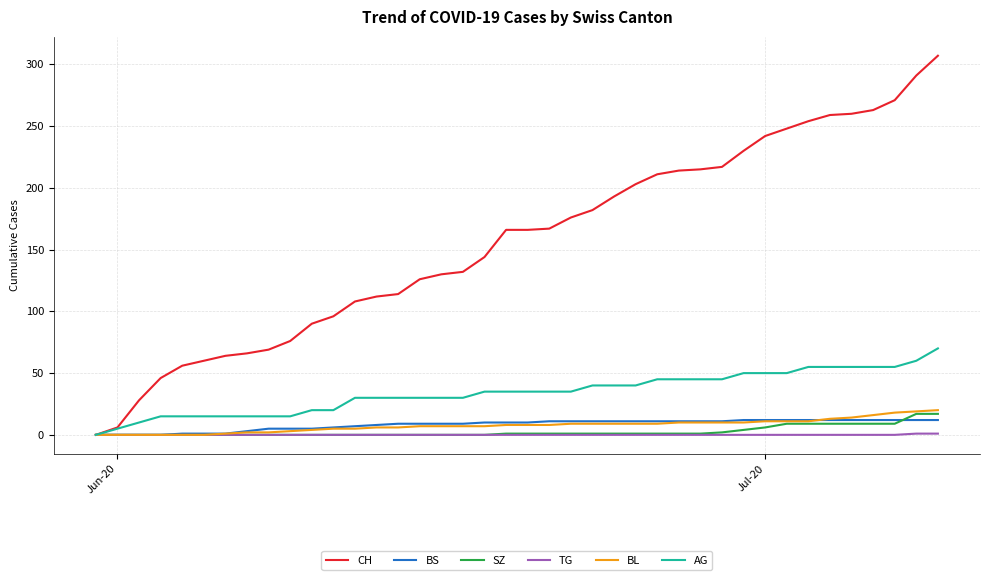

What is the greatest value displayed?

307